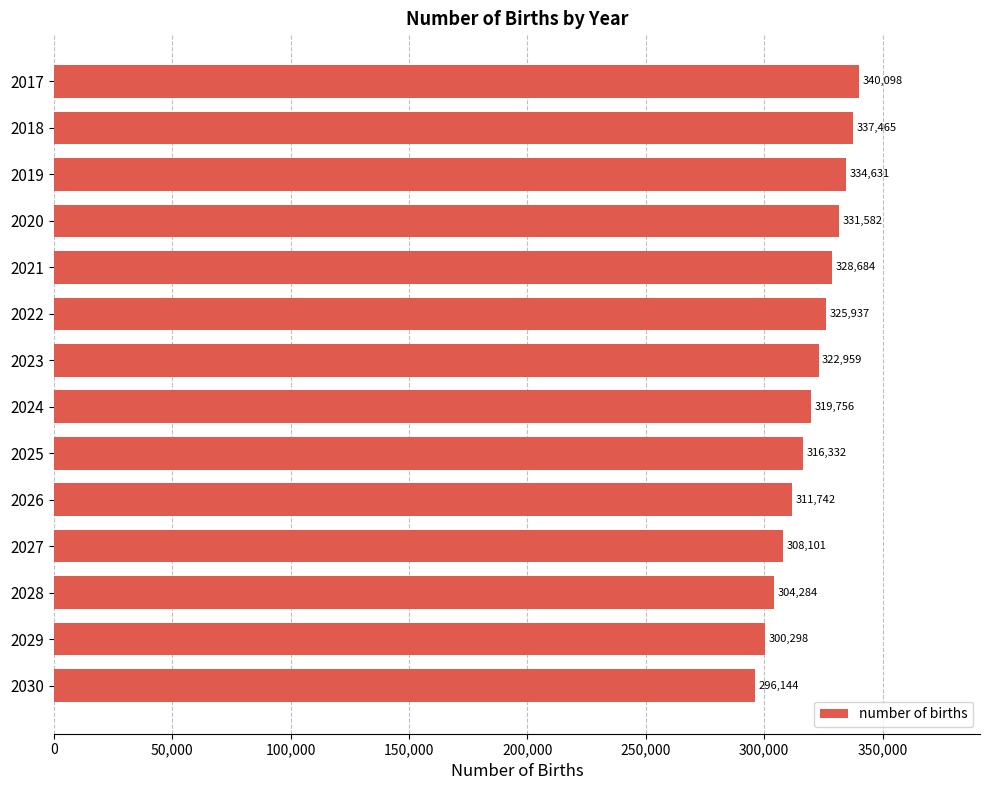

What is the value of the 5th bar from the top?

328683.7